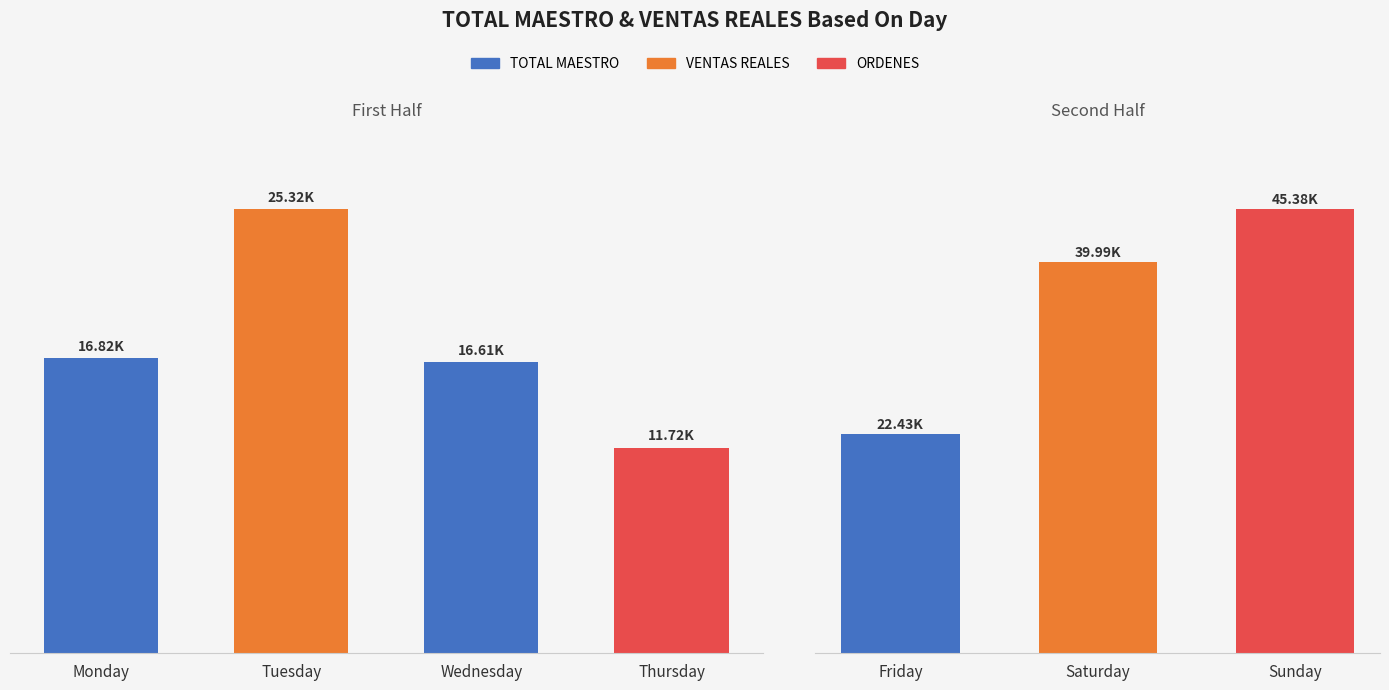

What value does the TOTAL MAESTRO series have at Wednesday?

16607.0